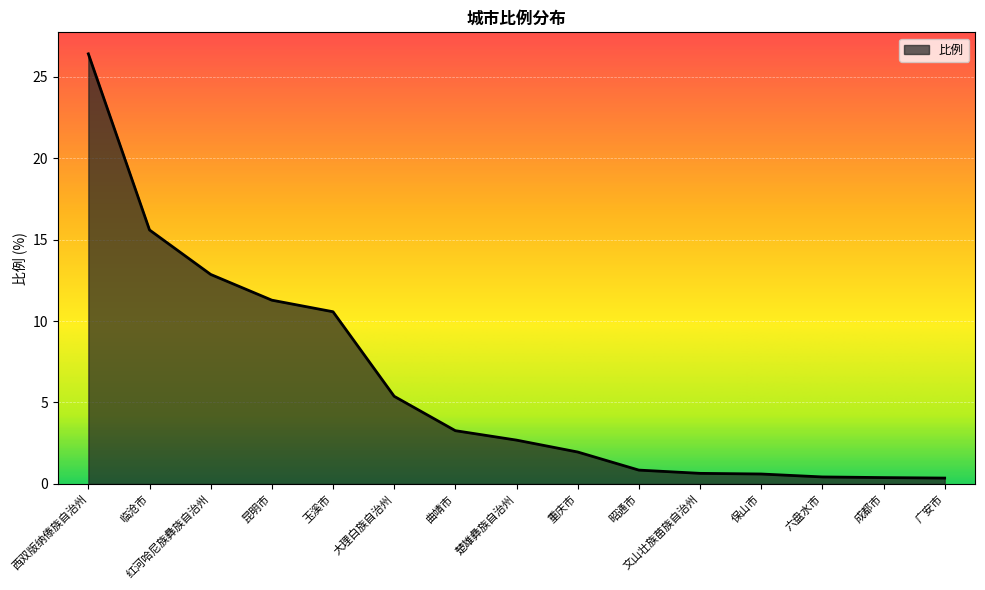

True or false: the data shows 0.6 at 保山市.

True